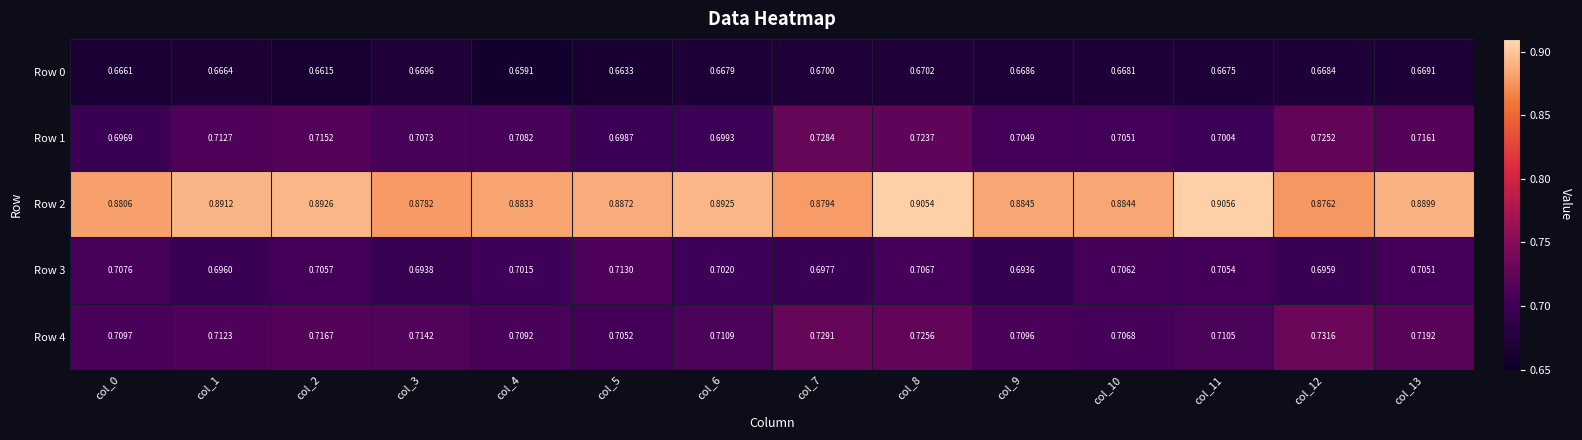

Is the value of Row 4 at col_3 greater than the value of Row 3 at col_3?

Yes